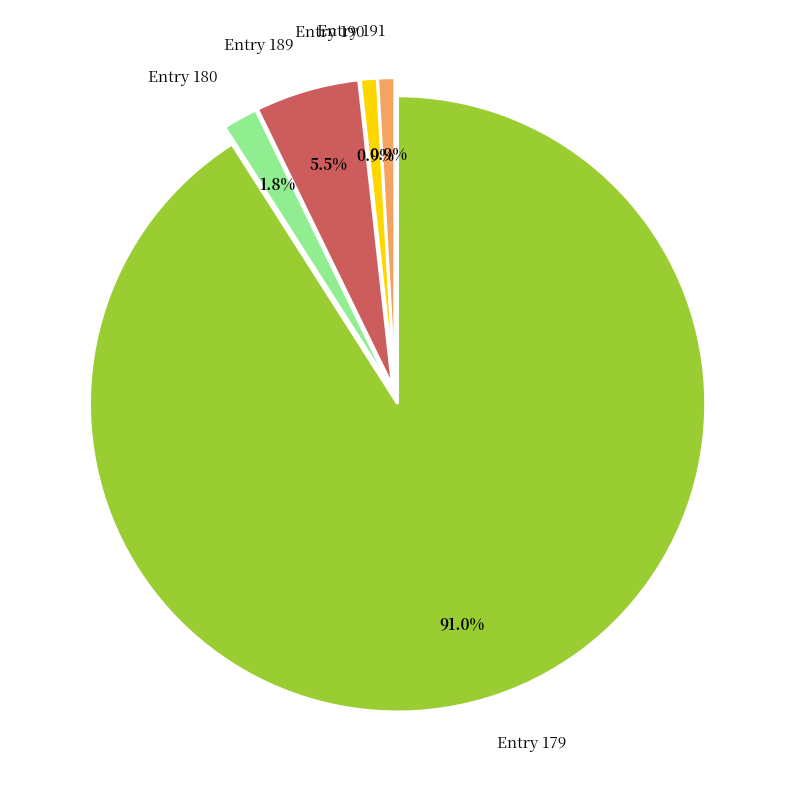

How many slices are in this pie chart?

5